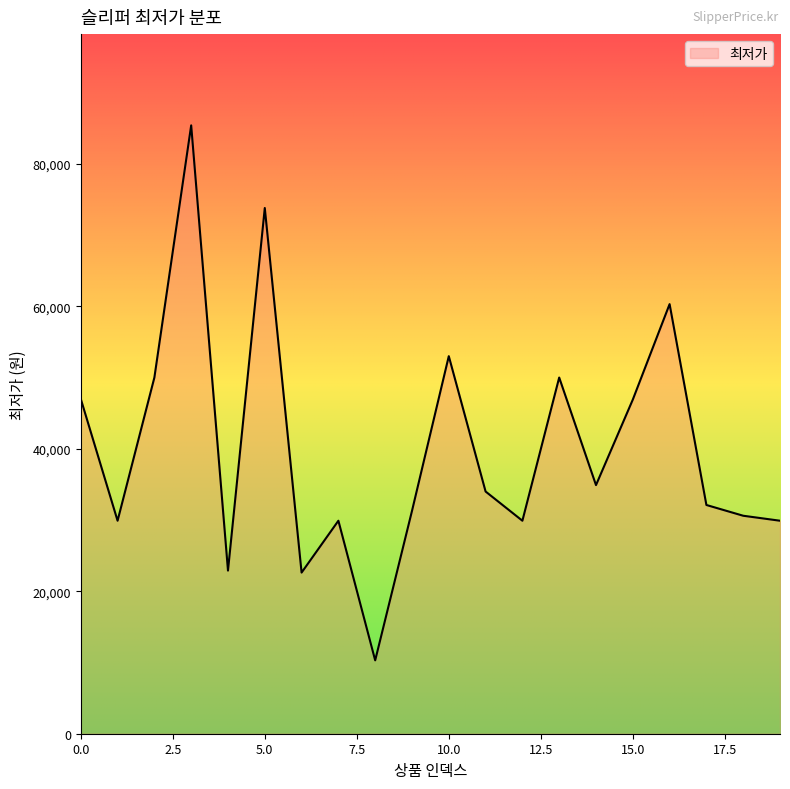

How many interior local peaks (higher than both neighbors) does the data have?

6